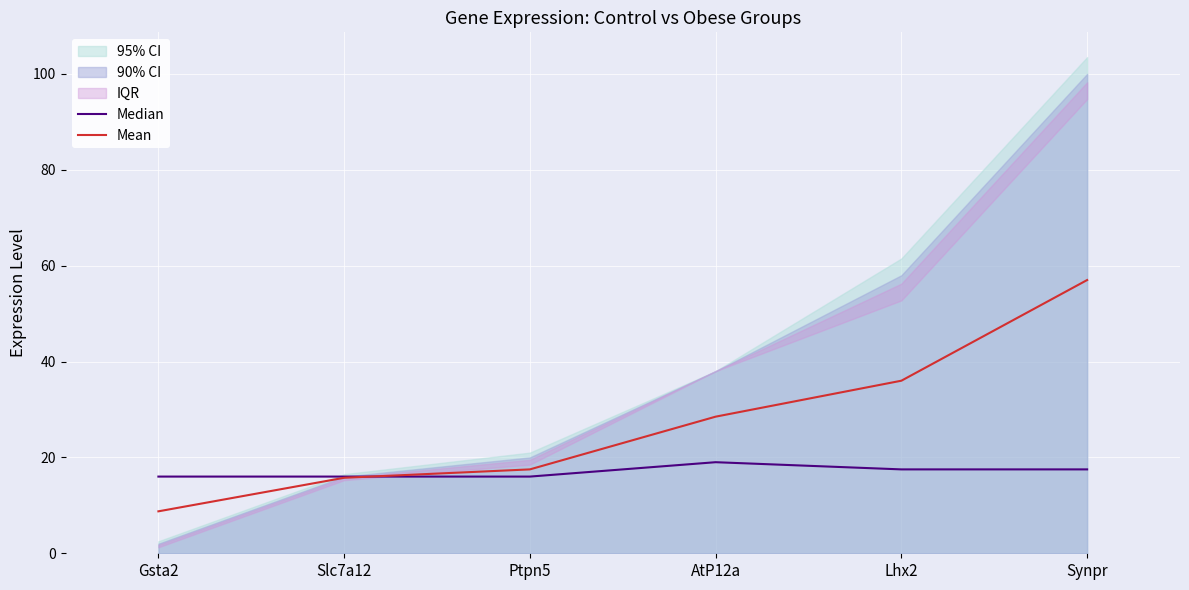

Which series has the largest total across all categories?

Mean